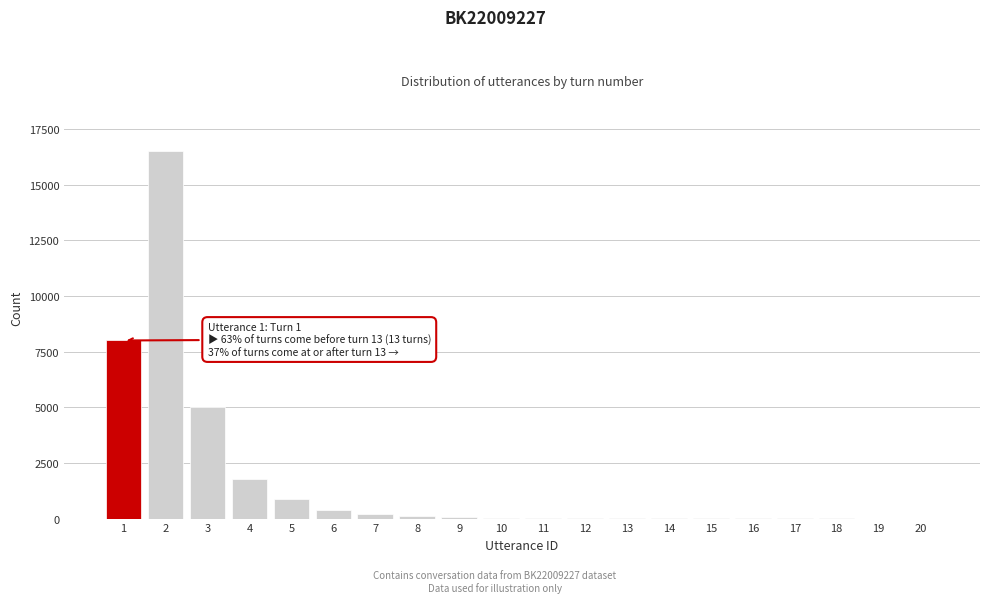

What is the sum of all values?

33123